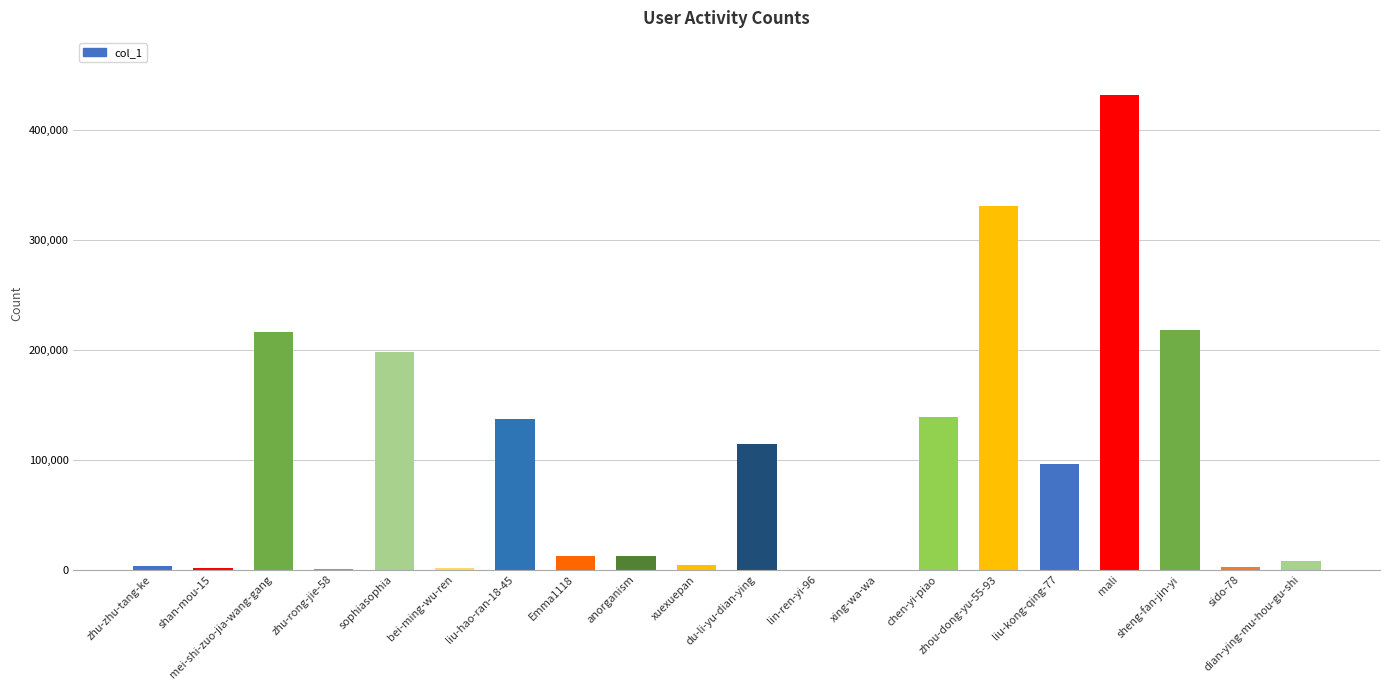

Is it true that the value at zhou-dong-yu-55-93 is 471177?

False